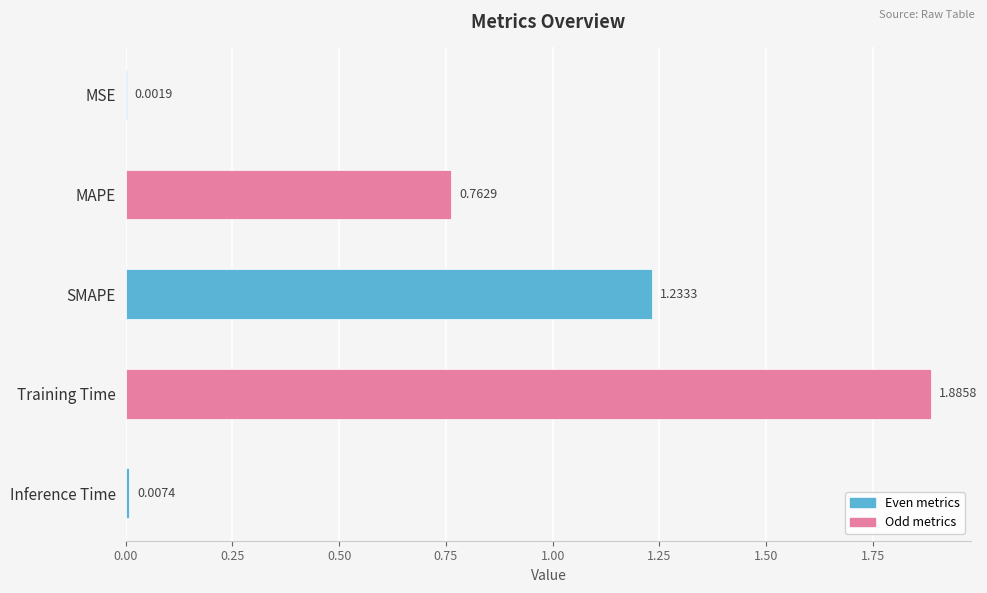

At which category does the chart reach its peak across all series?

Training Time